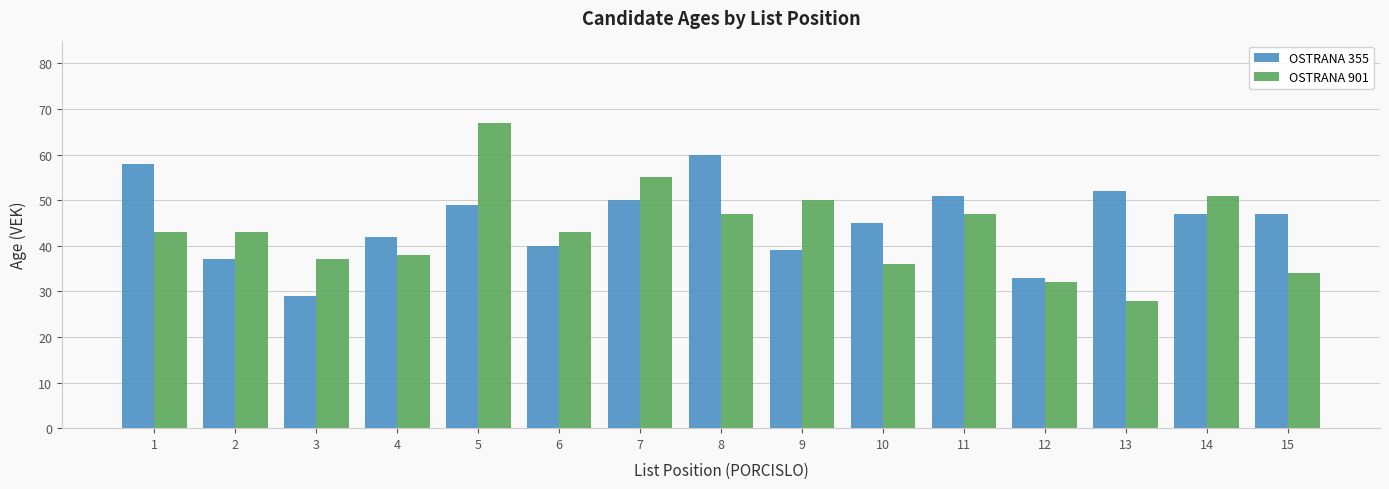

What is the approximate value of OSTRANA 355 at 5, to the nearest 5?

50